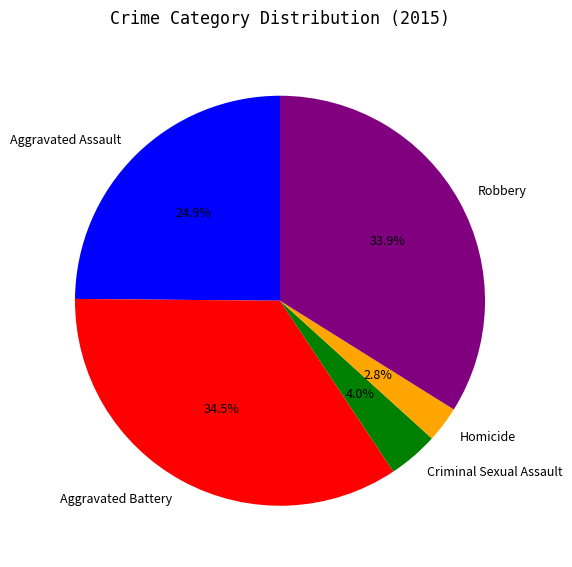

What portion of the pie excludes Criminal Sexual Assault?

96.0%